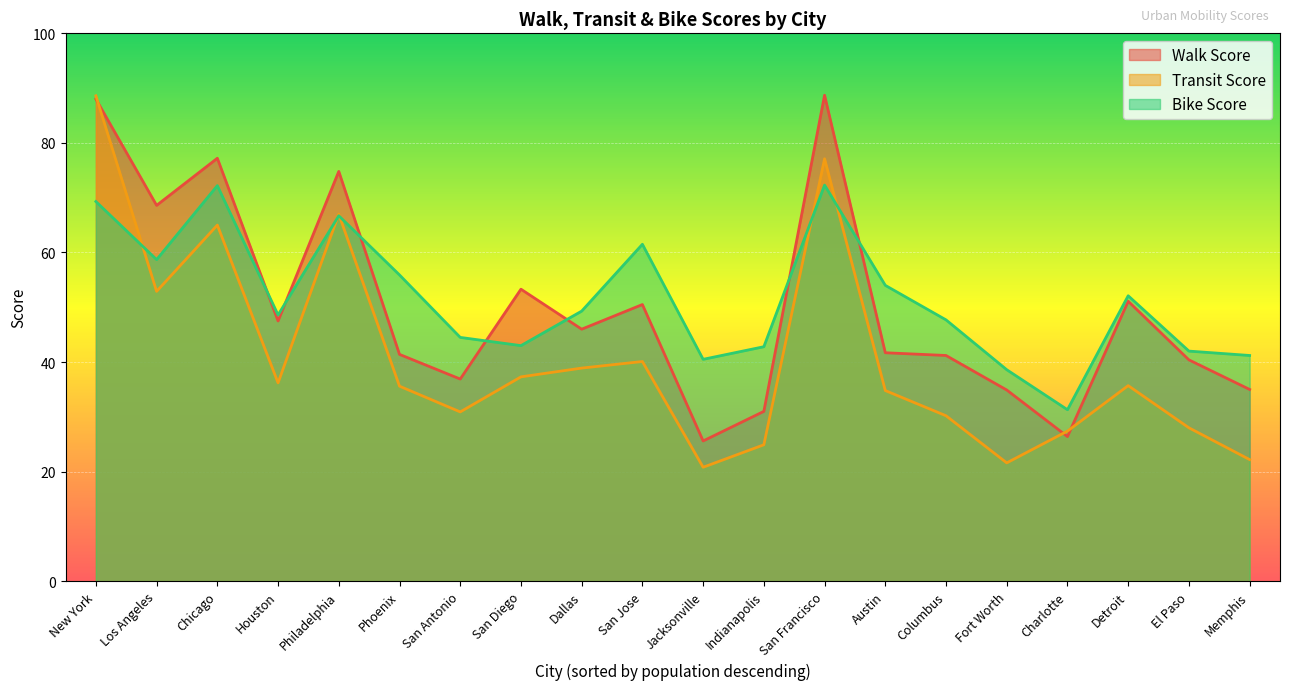

How many data points in Transit Score are above 35?

11